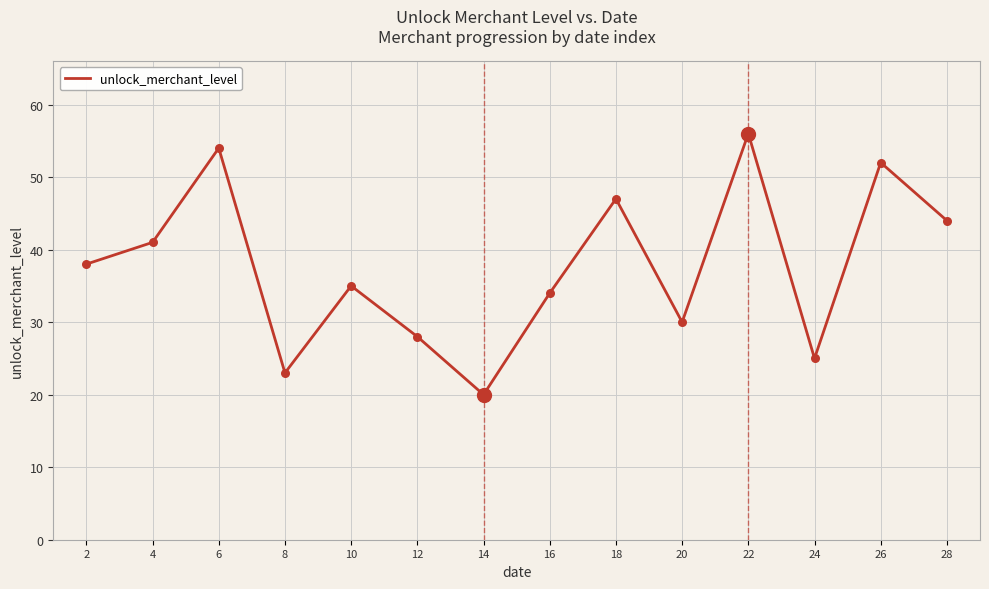

Which has a higher value, 24 or 16?

16